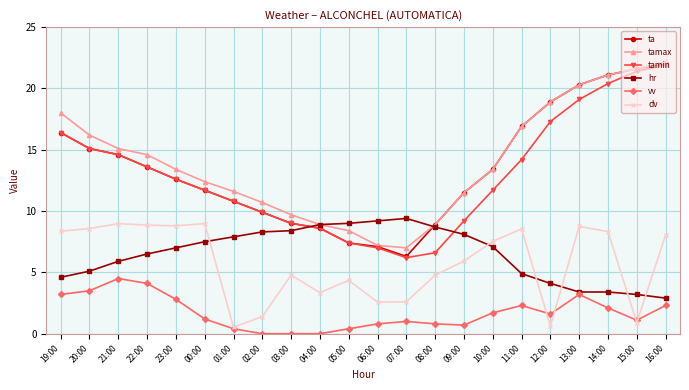

Which category has the highest value across all series?

16:00